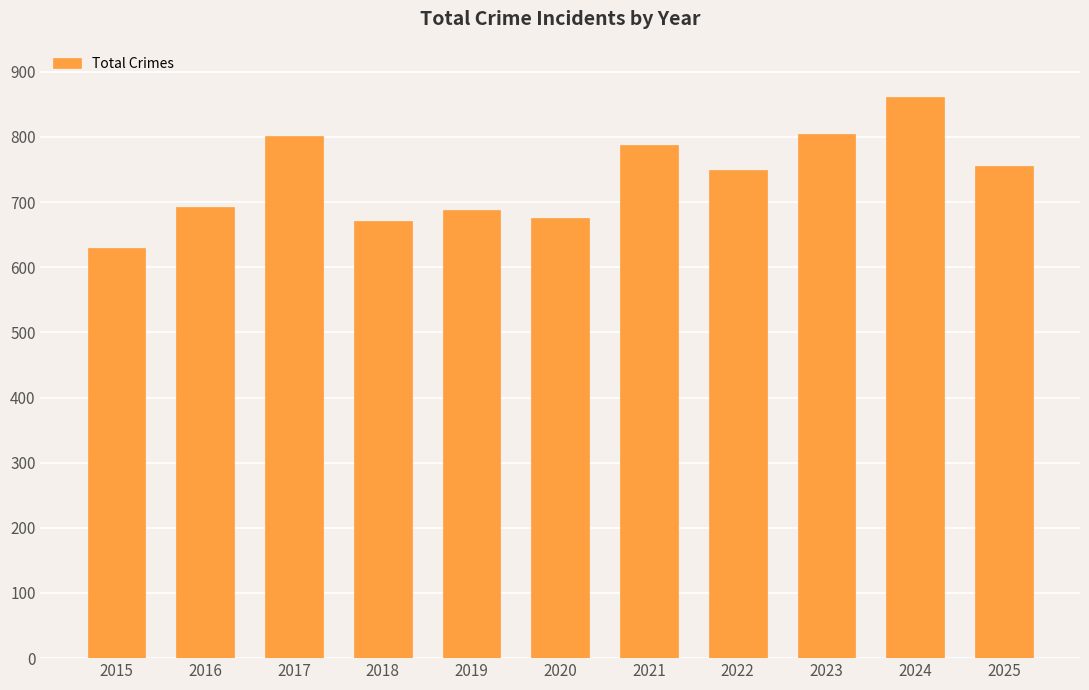

What is the sum of the values at 2022 and 2017?

1552